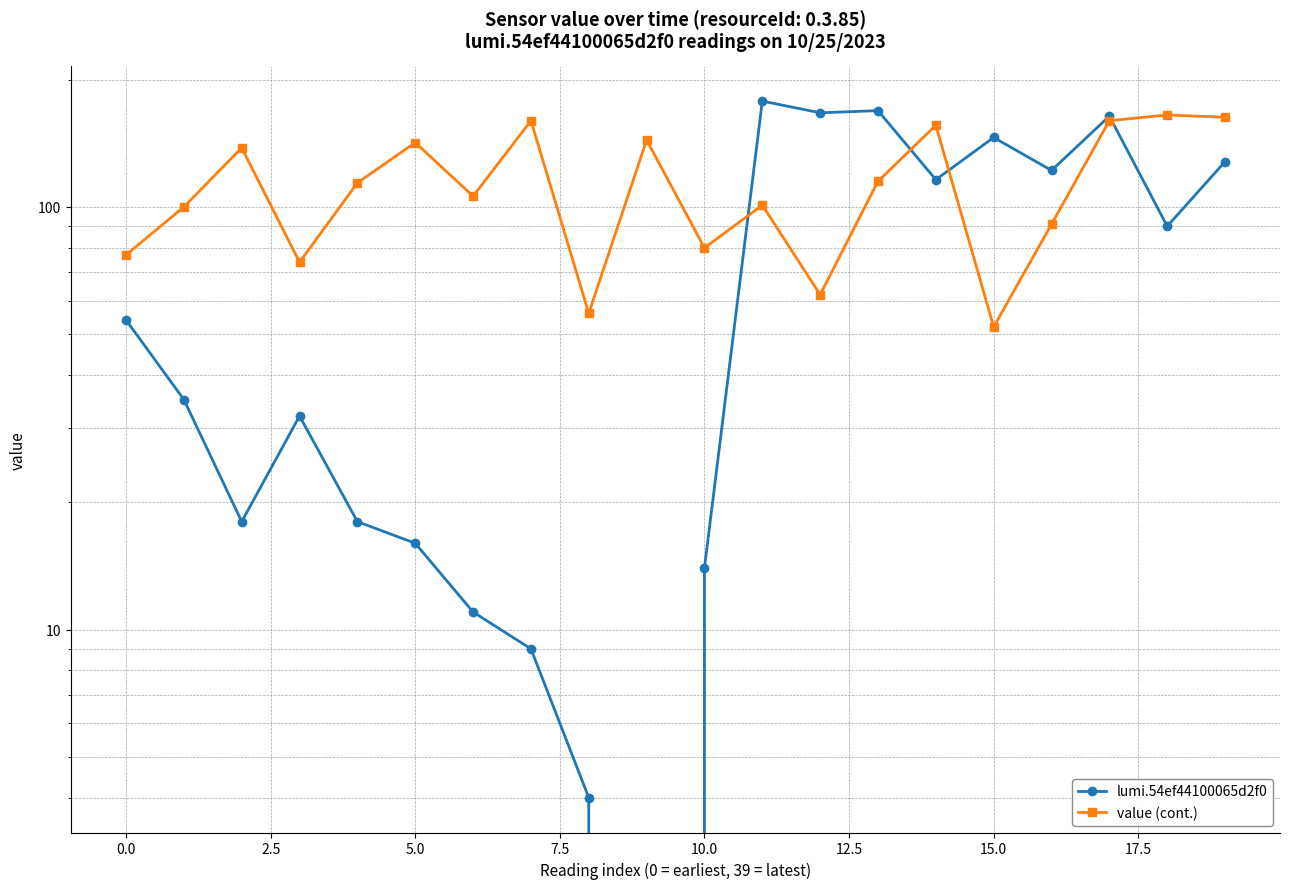

What is the average value of the value (cont.) series?

113